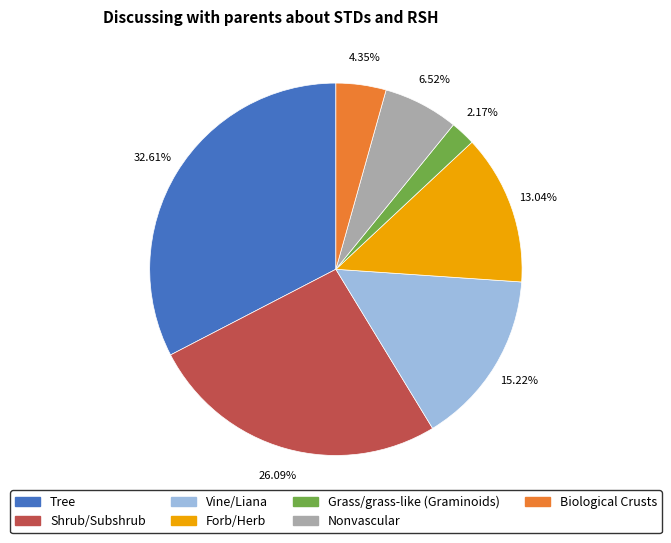

Is there a majority slice in this chart?

No